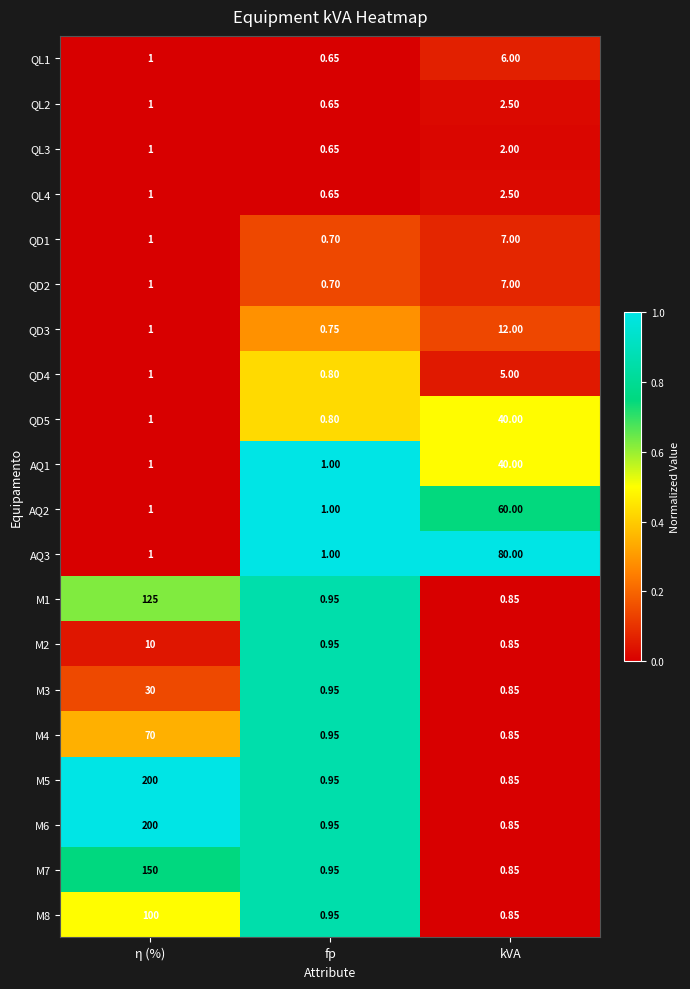

At which category does the chart reach its minimum across all series?

fp